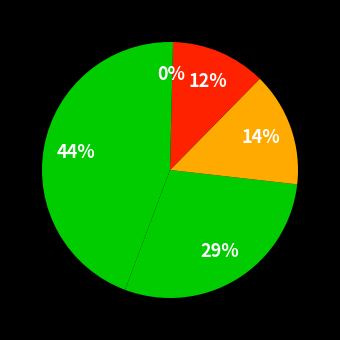

How many segments does this pie chart have?

5